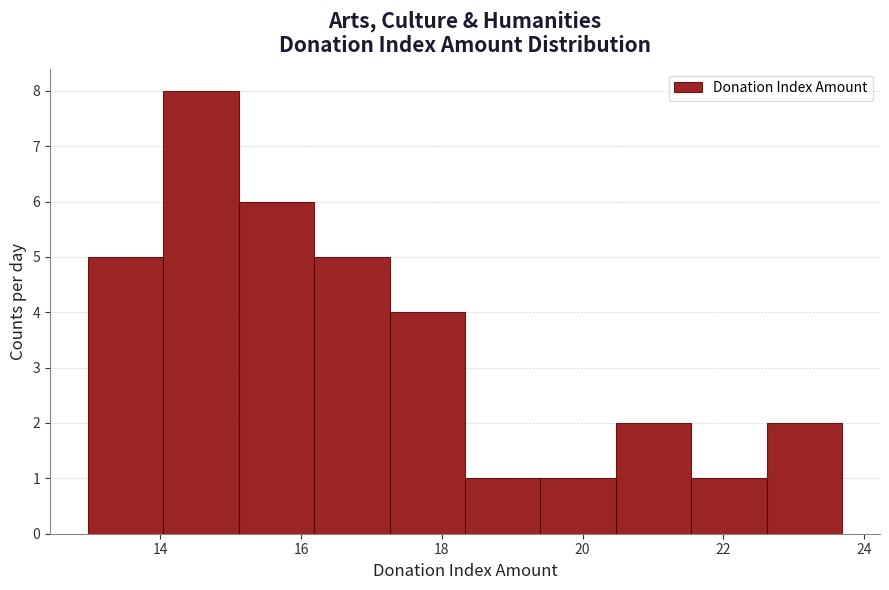

What is the height of the bar covering 14.0 to 15.2 on the x-axis? Neither the bar edges nor the heights are printed on the chart, so give them approximately, as read against the axes.

8